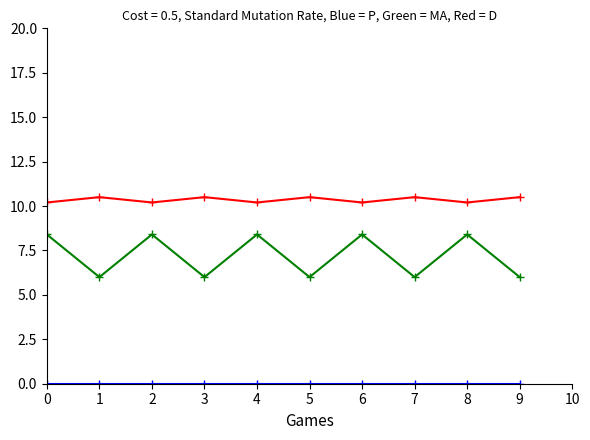

What is the greatest value displayed?

10.5